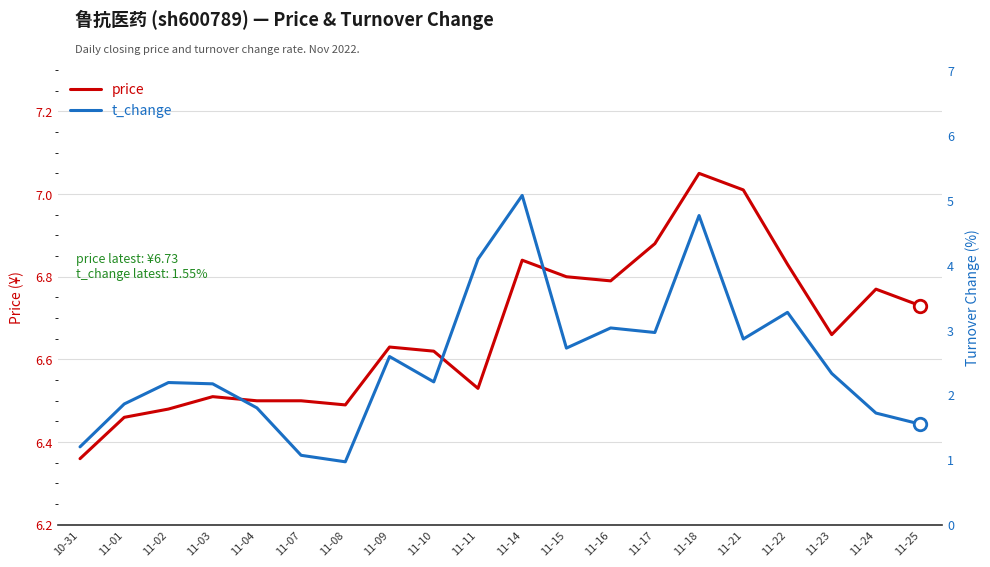

Where is the first local maximum for t_change?

11-02